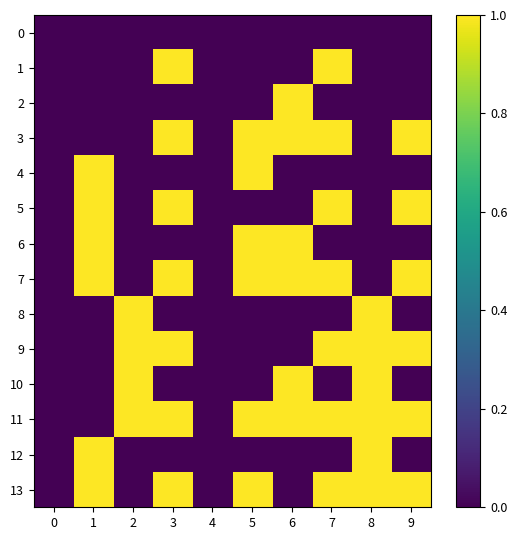

Which series has the largest total across all categories?

11